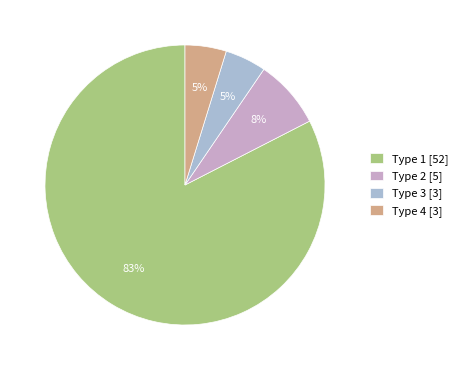

Between Type 2 [5] and Type 4 [3], which is larger?

Type 2 [5]